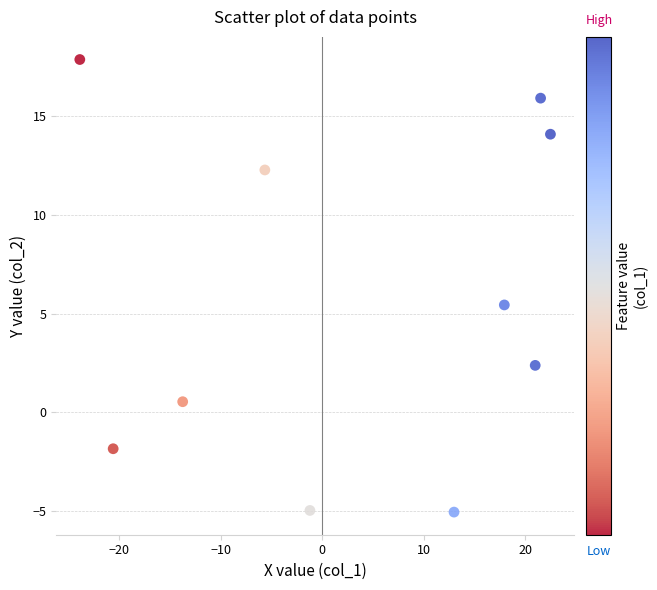

What is the range of Y values (max minus min)?

22.9